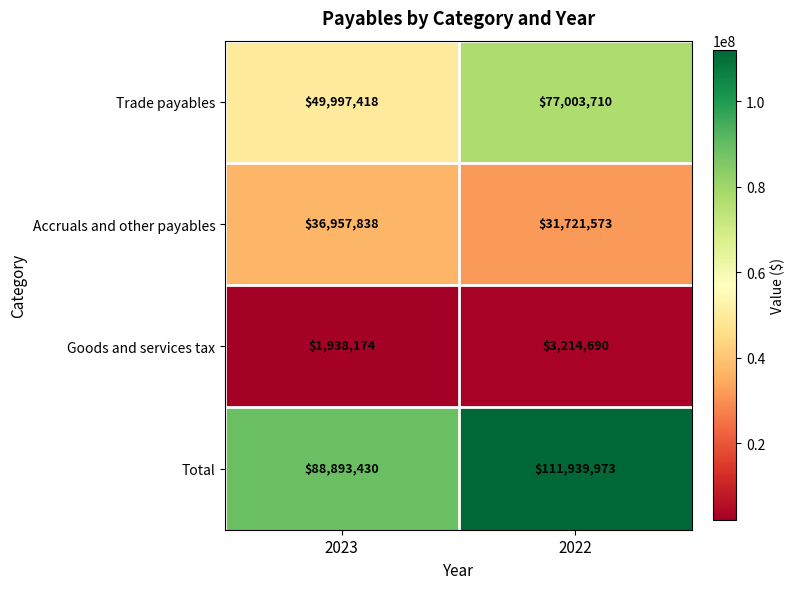

Where is Goods and services tax nearest to the value 2576432?

2023